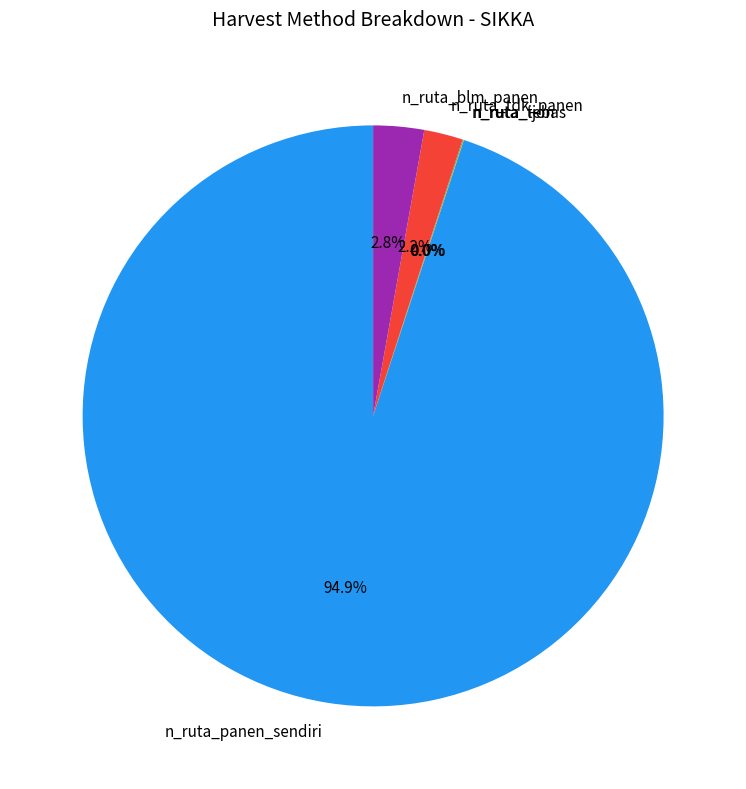

Is the sum of n_ruta_panen_sendiri and n_ruta_tdk_panen greater than half?

Yes